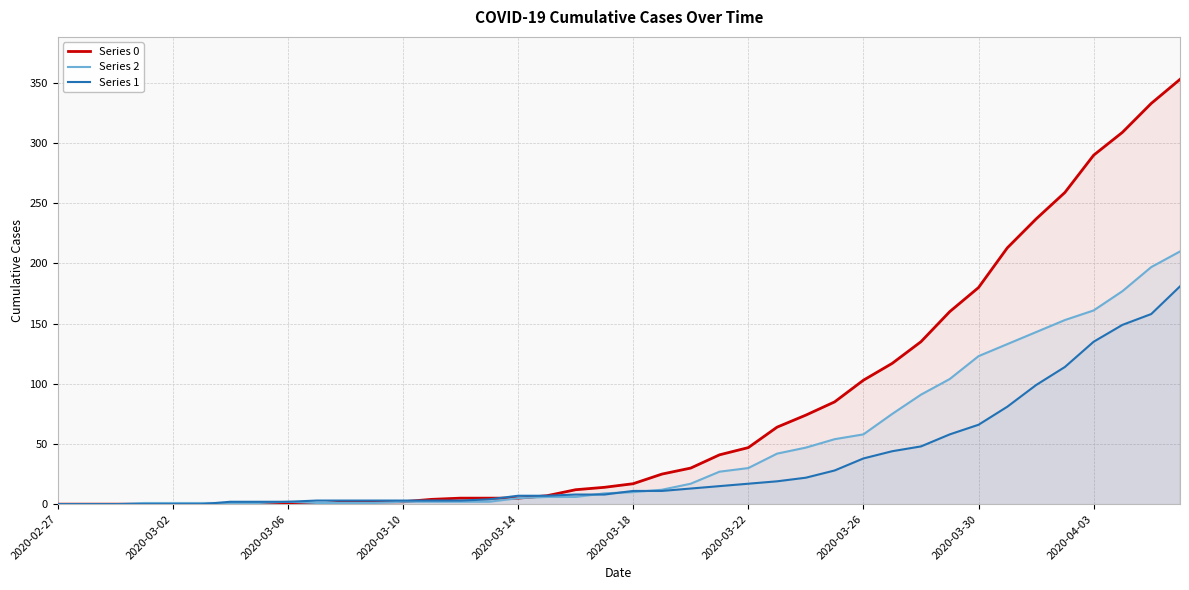

What is the maximum value shown in the chart?

353